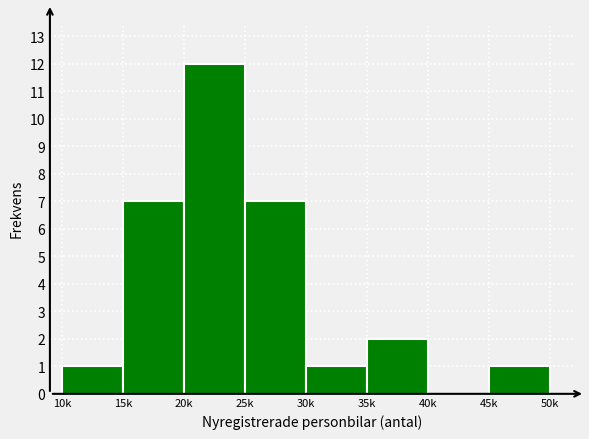

Reading right to left, transcribe all the data shown in this chart.

45k=1	40k=0	35k=2	30k=1	25k=7	20k=12	15k=7	10k=1